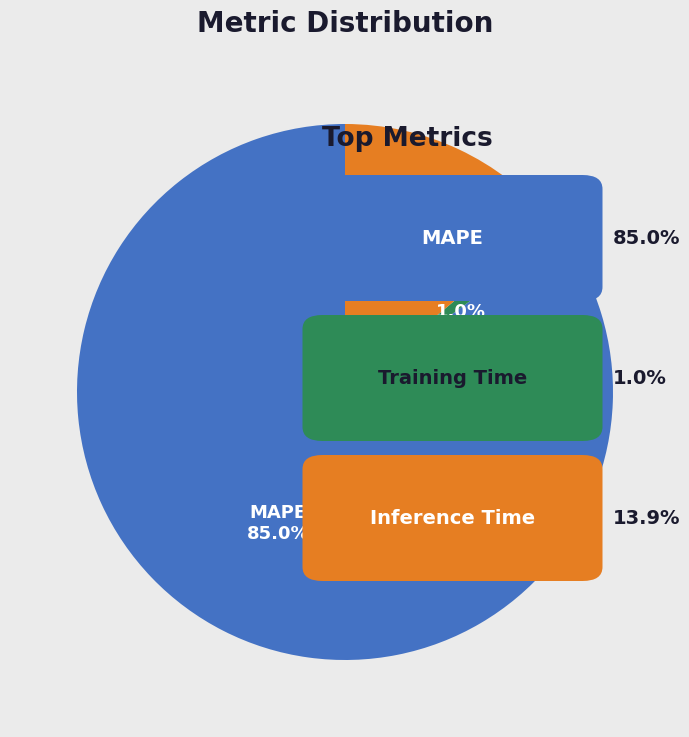

True or false: Training Time accounts for 12% of the total.

False